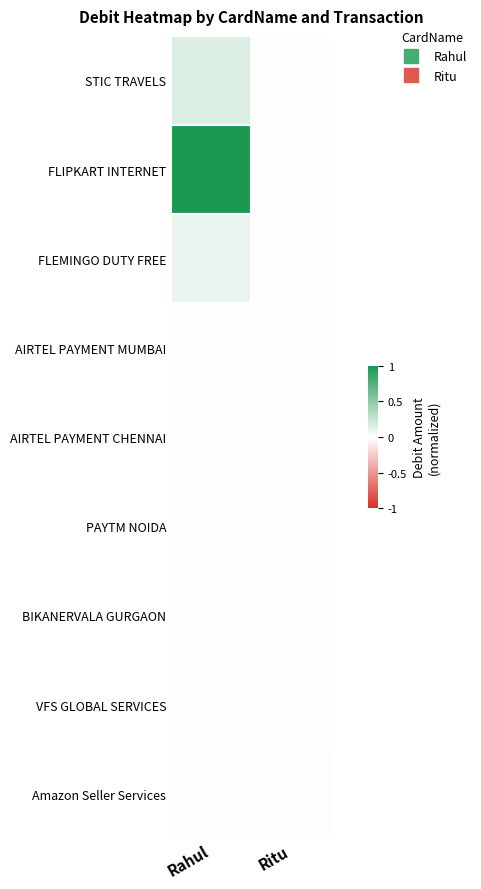

Which series changed the most between Rahul and Ritu?

FLIPKART INTERNET